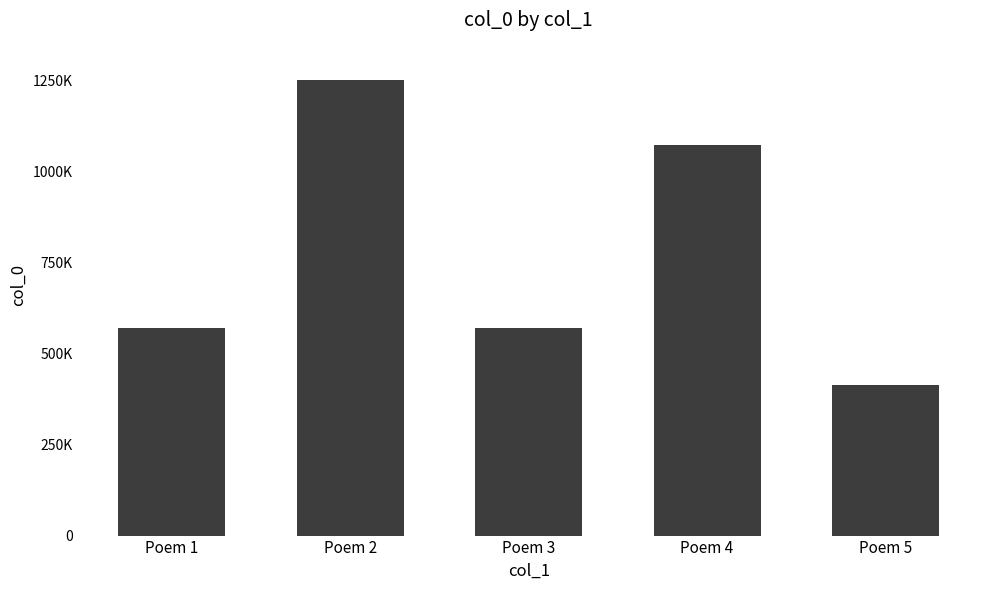

What is the value of the 5th bar from the left?

413898